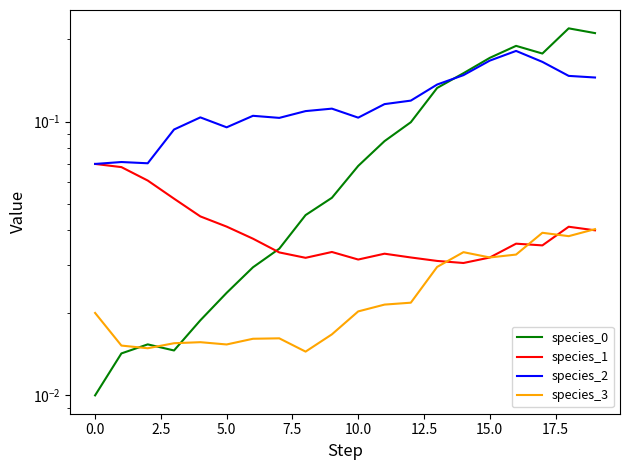

Which series has the widest spread of values?

species_0